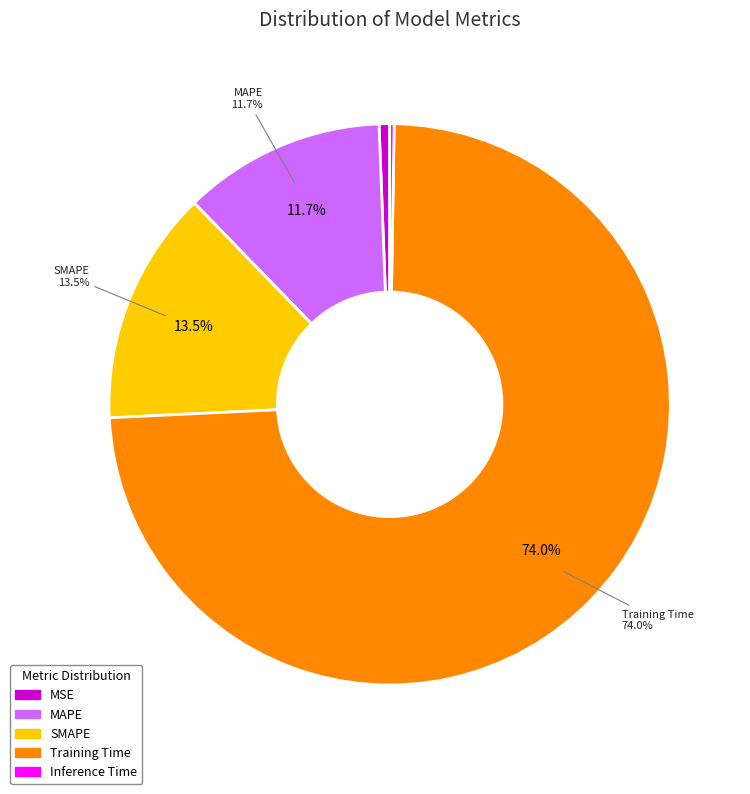

Which category has the biggest portion of the pie?

Training Time